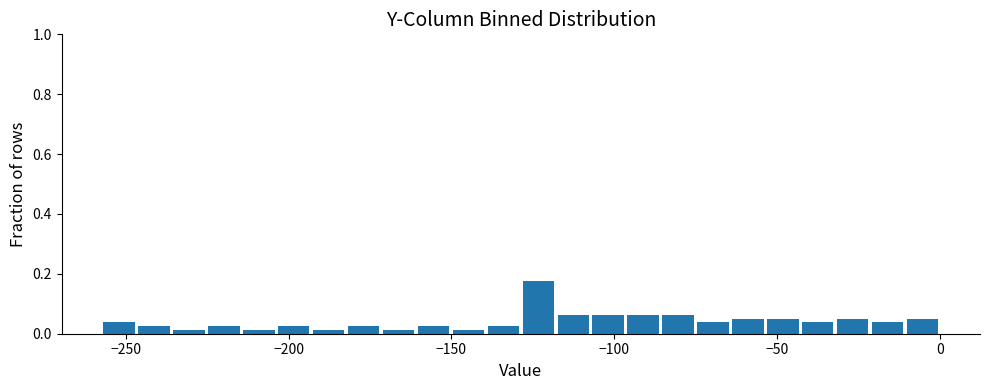

Around what value on the x-axis is the tallest bar? Give the approximate position of its centre, as read against the axis.

-125